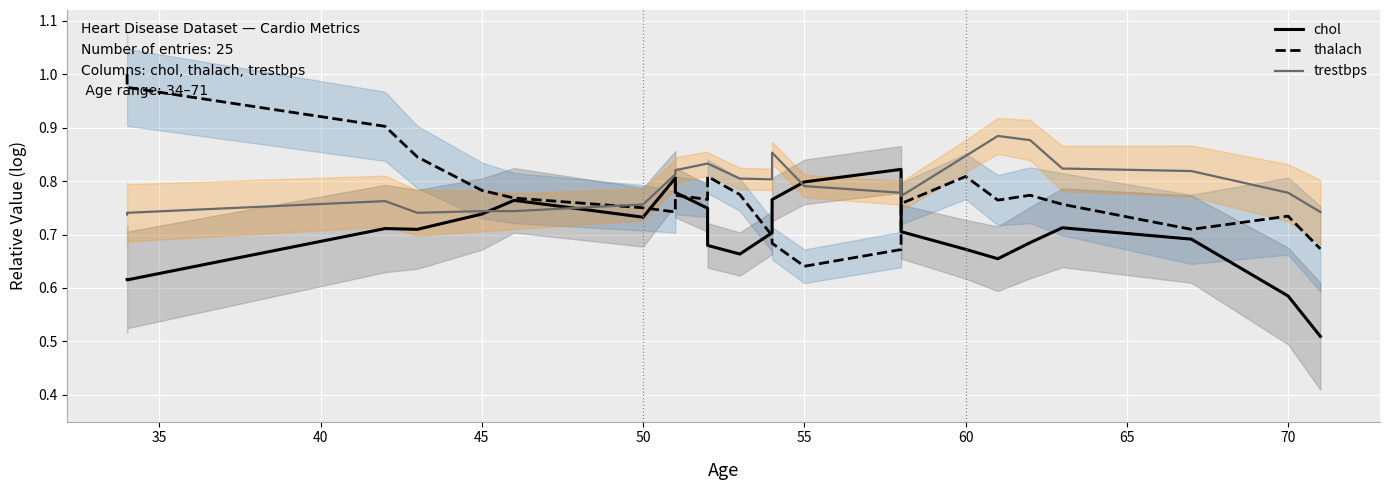

What is the greatest value displayed?

1.0